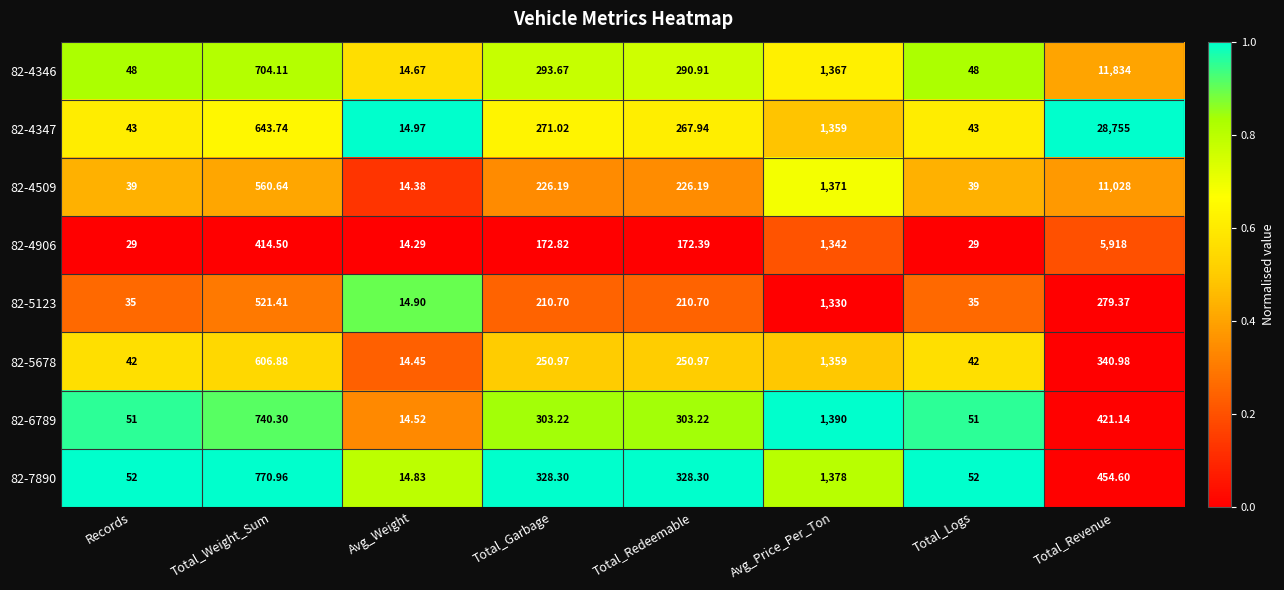

Where does the 82-4906 series first go above 172?

Total_Weight_Sum